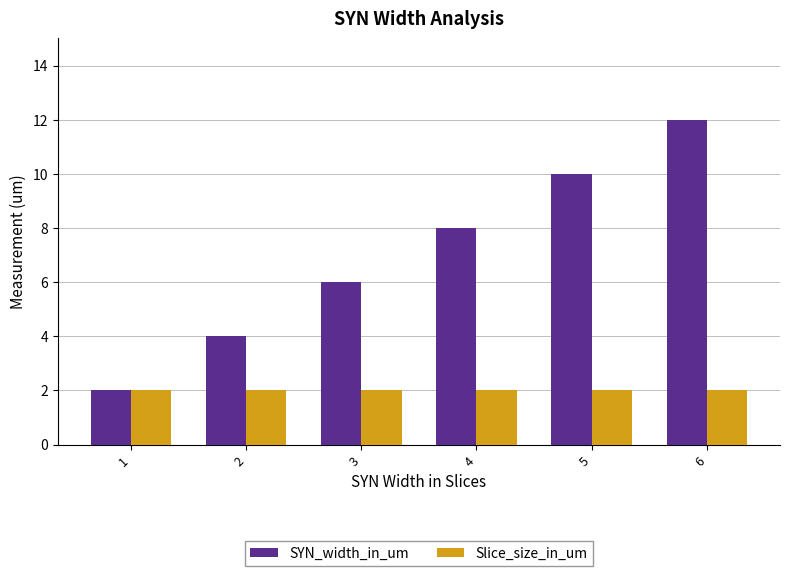

Which series has the largest range (max minus min)?

SYN_width_in_um